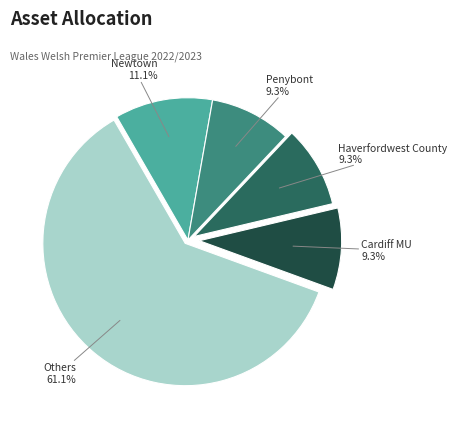

What is the majority slice?

Others